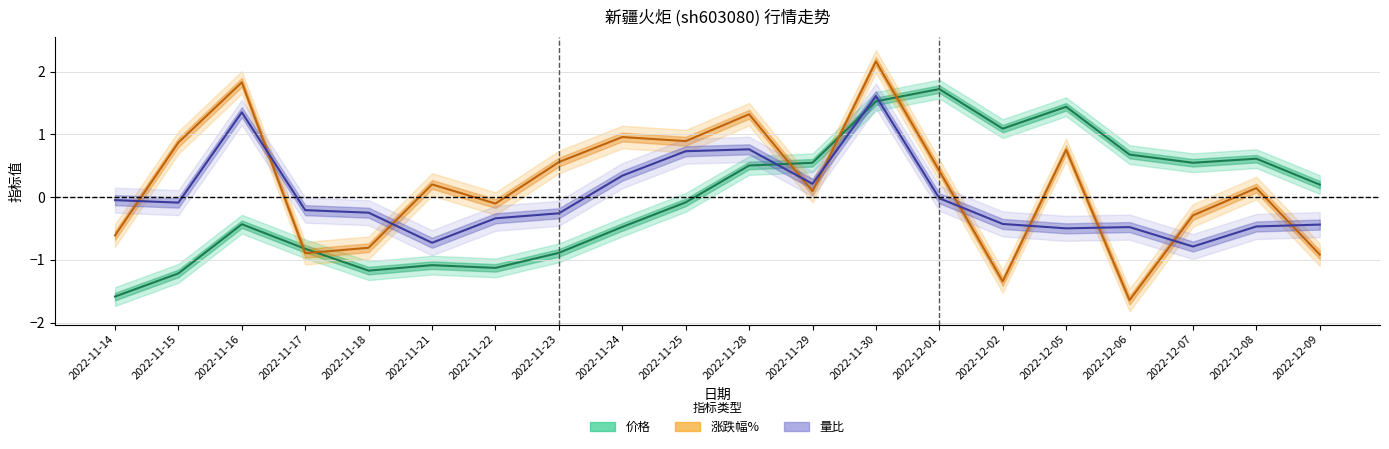

How many interior local peaks does the 价格 series have?

5